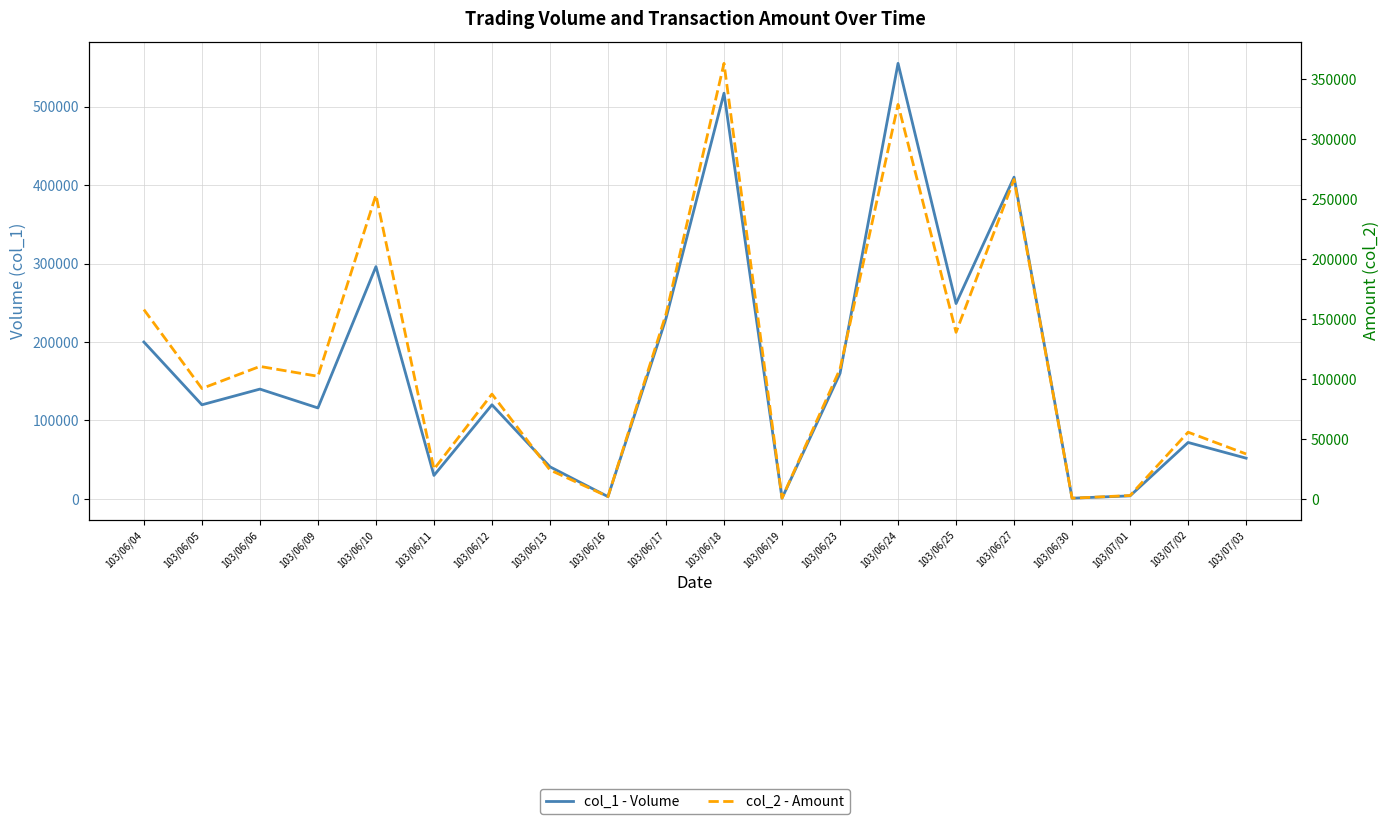

True or false: col_1 - Volume and col_2 - Amount intersect in this chart.

False